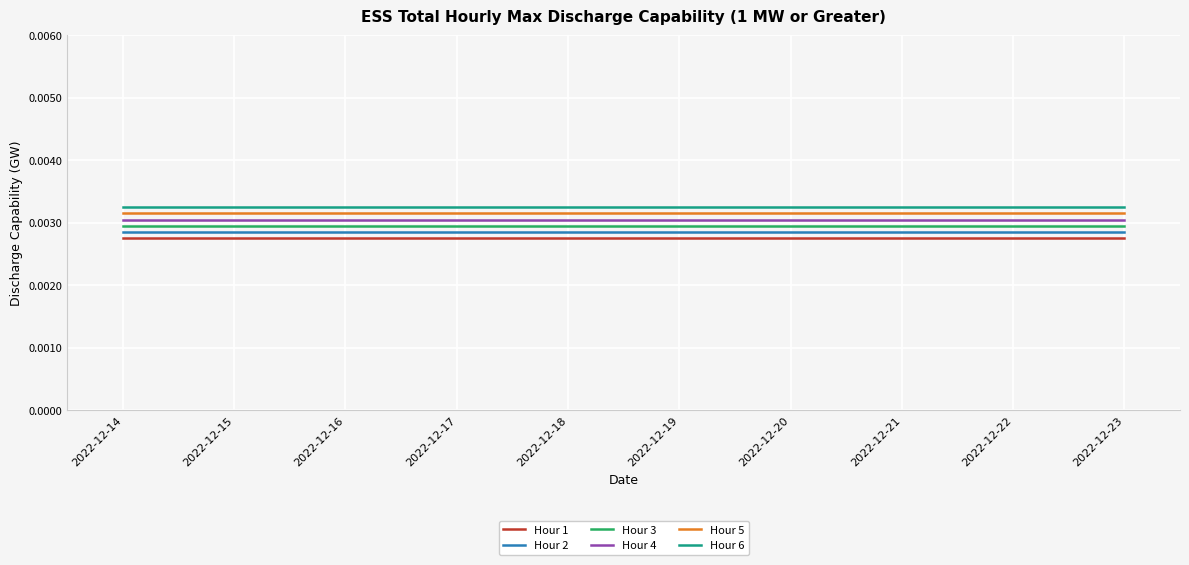

True or false: Hour 5 and Hour 3 intersect in this chart.

False